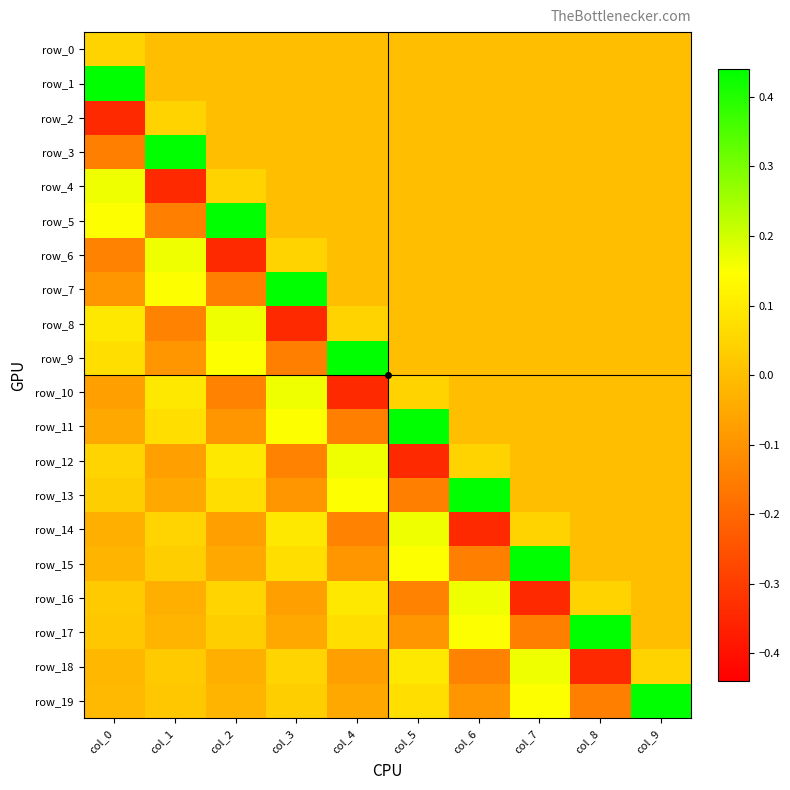

Which series has the largest range (max minus min)?

row_3